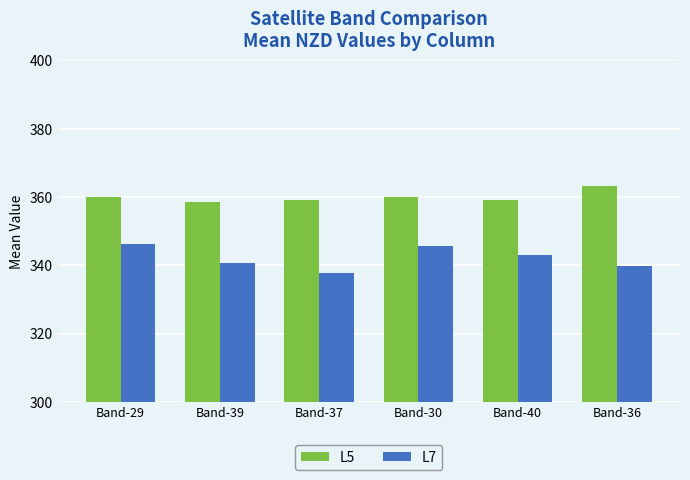

What is the maximum value for L7?

346.1